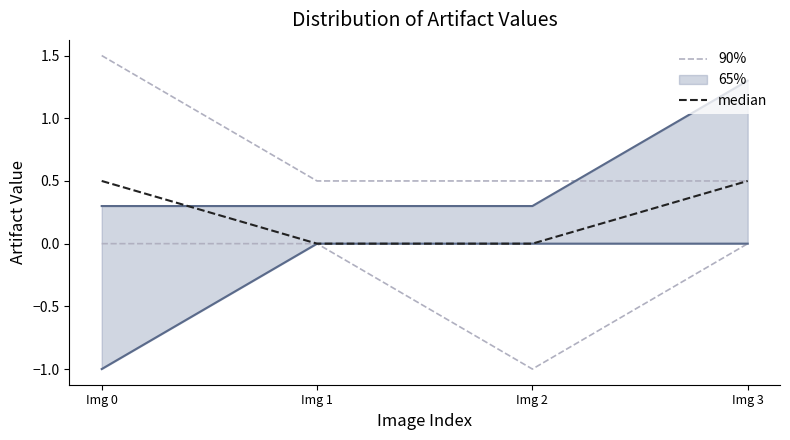

Which series has the widest spread of values?

90%